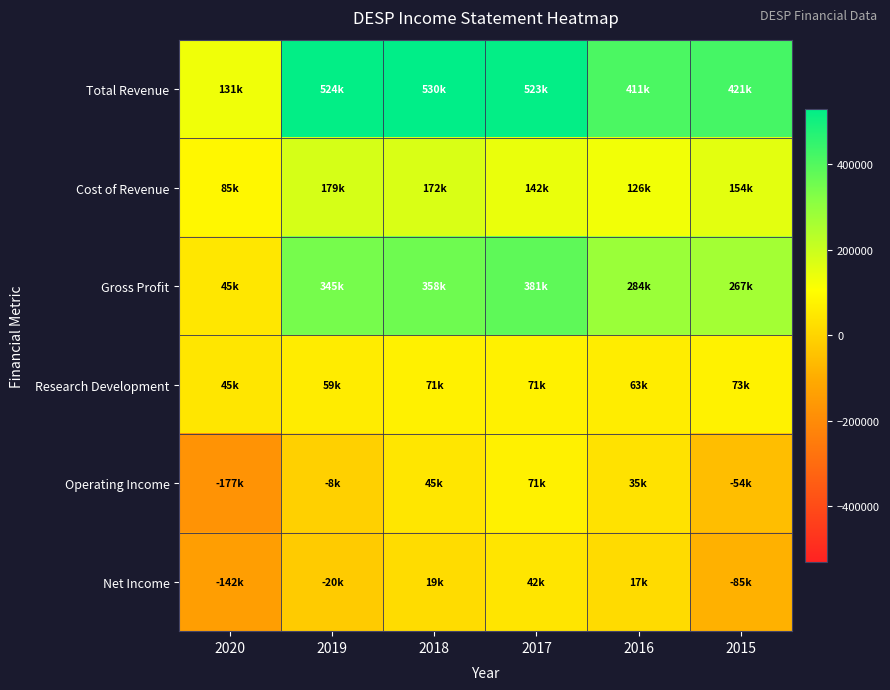

What is the total value across all series at 2020?

-11700